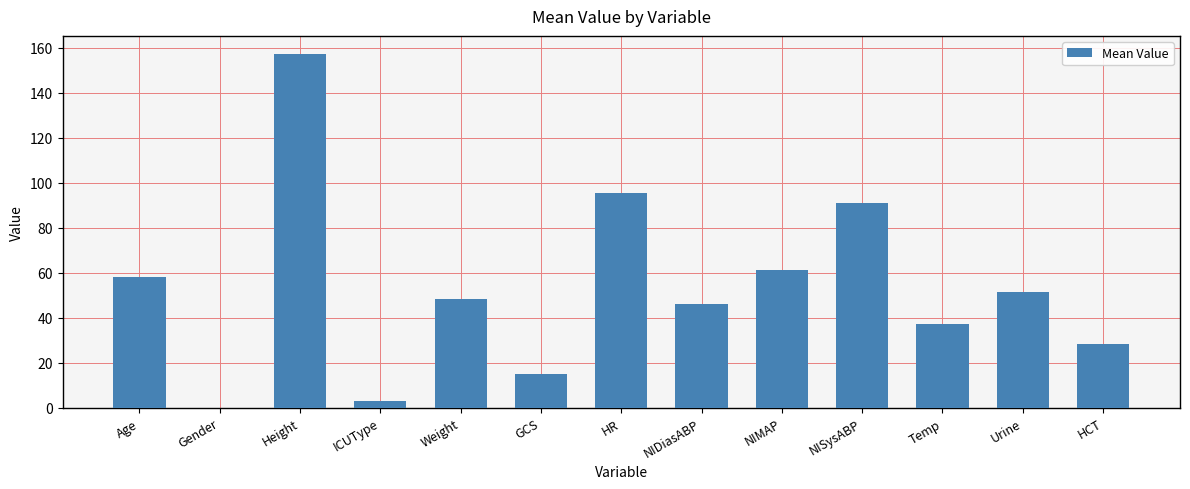

Reading left to right, list all the values displayed in this chart.

Age=58.0	Gender=0.0	Height=157.5	ICUType=3.0	Weight=48.4	GCS=15.0	HR=95.6	NIDiasABP=46.2	NIMAP=61.4	NISysABP=91.0	Temp=37.4	Urine=51.7	HCT=28.4